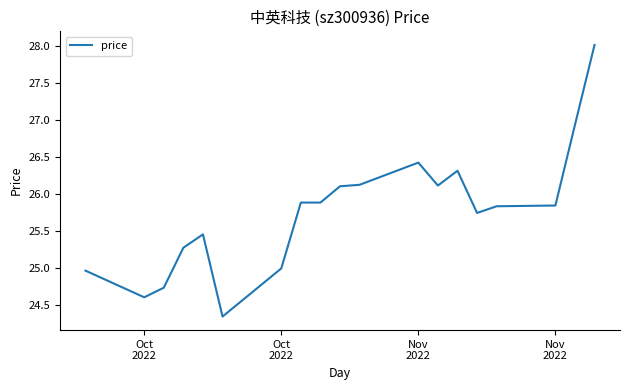

What is the greatest value displayed?

28.0